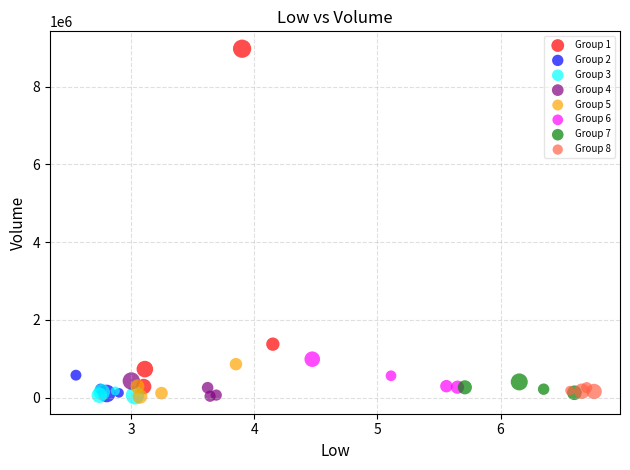

What are all the series names shown in the legend?

Group 1, Group 2, Group 3, Group 4, Group 5, Group 6, Group 7, Group 8